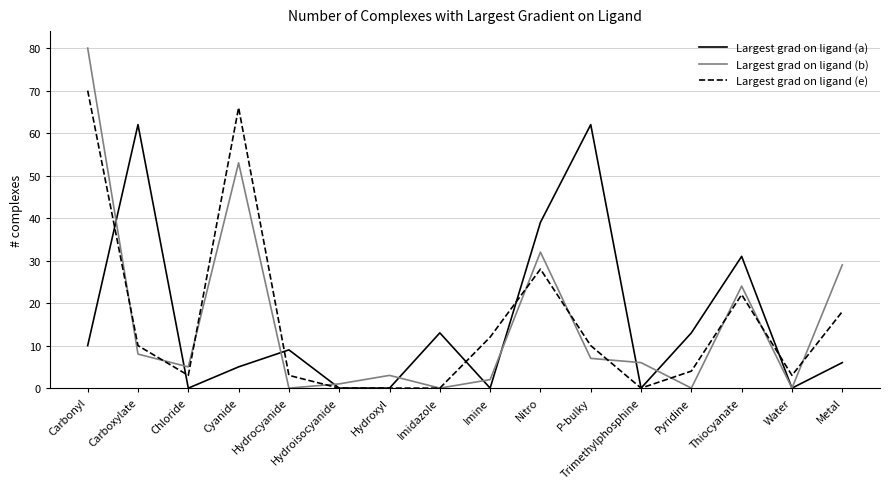

The Largest grad on ligand (b) series shows 0 at Pyridine. True or false?

True